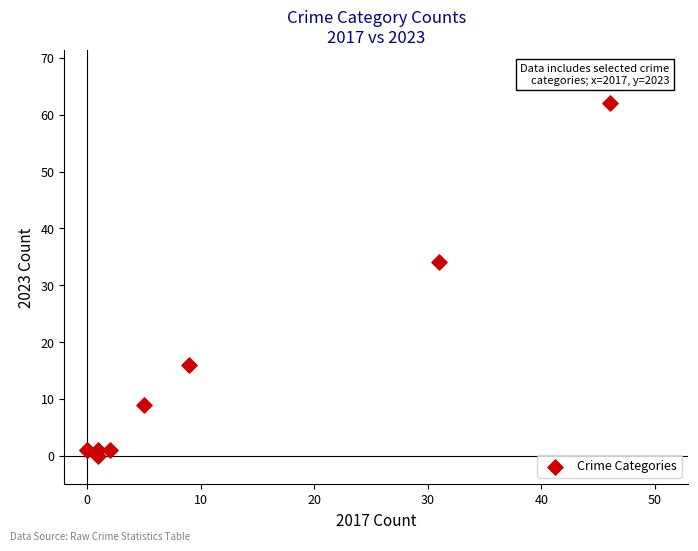

What Y value in the scatter plot is closest to 31?

34